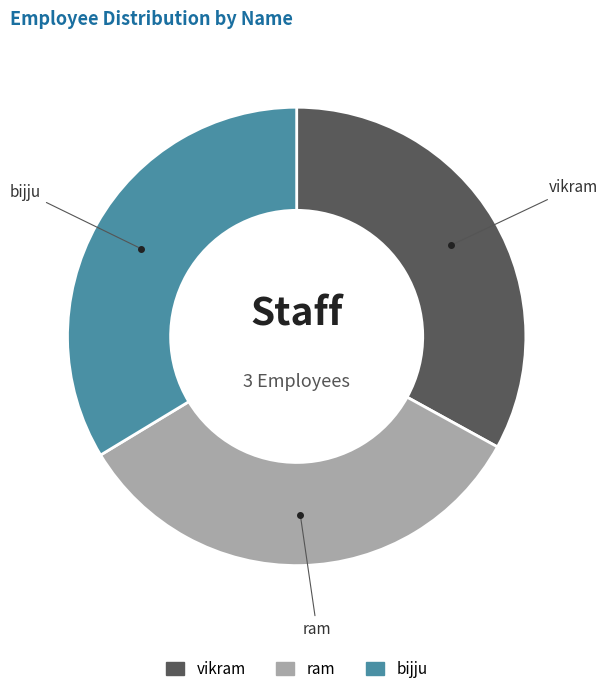

True or false: vikram accounts for 33% of the total.

True